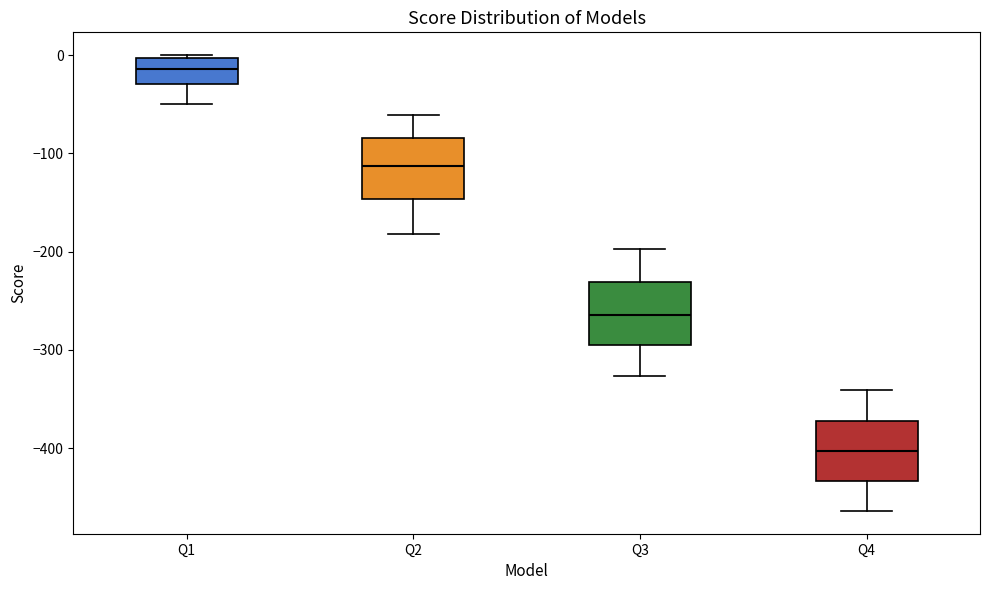

Which box's median line is the lowest?

Q4